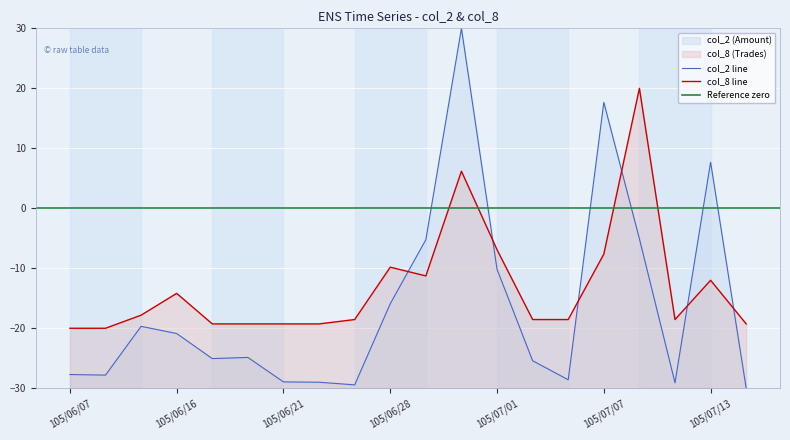

Reading left to right, list all the values displayed in this chart.

col_2 (Amount): 105/06/07=-27.7	105/06/08=-27.8	105/06/15=-19.7	105/06/16=-20.9	105/06/17=-25.1	105/06/20=-24.9	105/06/21=-28.9	105/06/22=-29.0	105/06/23=-29.4	105/06/28=-15.9	105/06/29=-5.2	105/06/30=30.0	105/07/01=-10.2	105/07/04=-25.4	105/07/06=-28.6	105/07/07=17.7	105/07/11=-5.1	105/07/12=-29.1	105/07/13=7.7	105/07/14=-30.0
col_8 (Trades): 105/06/07=-20.0	105/06/08=-20.0	105/06/15=-17.8	105/06/16=-14.2	105/06/17=-19.3	105/06/20=-19.3	105/06/21=-19.3	105/06/22=-19.3	105/06/23=-18.5	105/06/28=-9.8	105/06/29=-11.3	105/06/30=6.2	105/07/01=-6.9	105/07/04=-18.5	105/07/06=-18.5	105/07/07=-7.6	105/07/11=20.0	105/07/12=-18.5	105/07/13=-12.0	105/07/14=-19.3